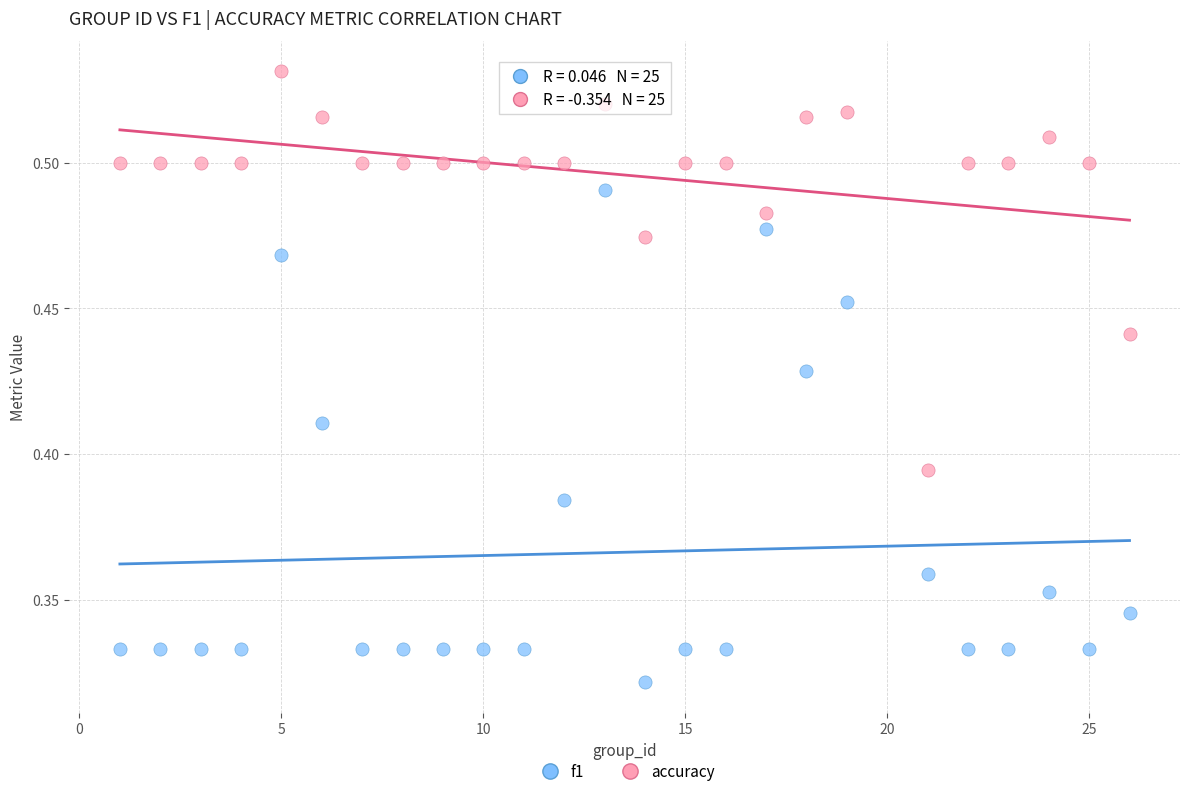

Across all data points, what is the range of X values (max minus min)?

25.0